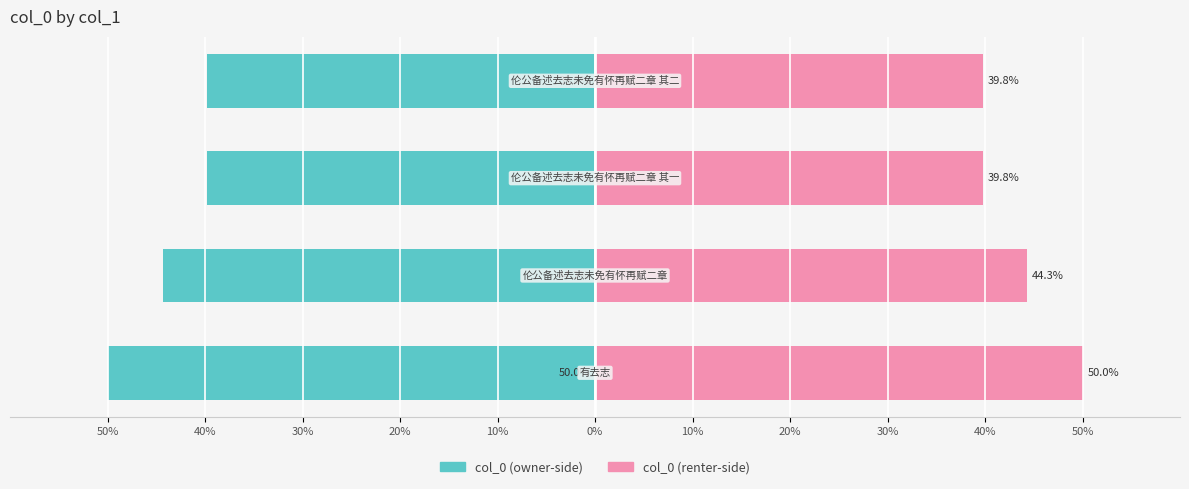

Are the bars horizontal?

Yes